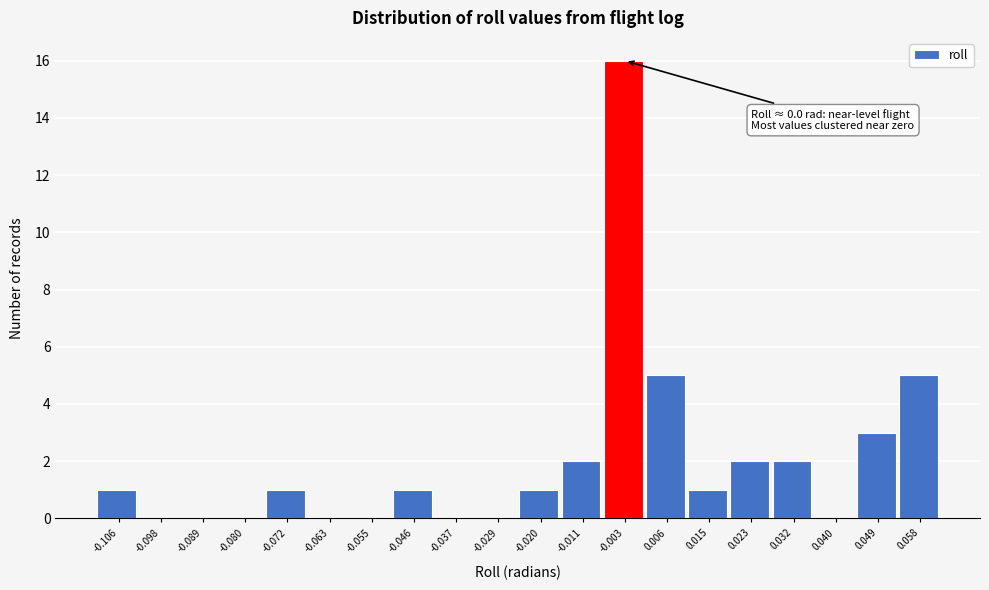

Reading left to right, list all the values displayed in this chart.

-0.106=1	-0.098=0	-0.089=0	-0.080=0	-0.072=1	-0.063=0	-0.055=0	-0.046=1	-0.037=0	-0.029=0	-0.020=1	-0.011=2	-0.003=16	0.006=5	0.015=1	0.023=2	0.032=2	0.040=0	0.049=3	0.058=5